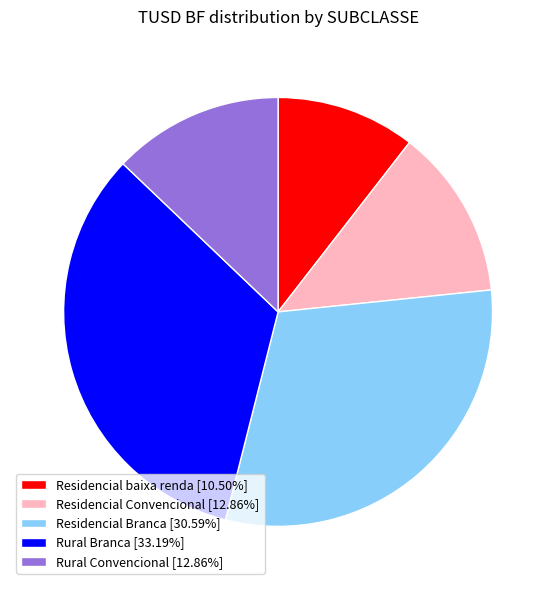

Is there any slice that represents more than half of the pie?

No